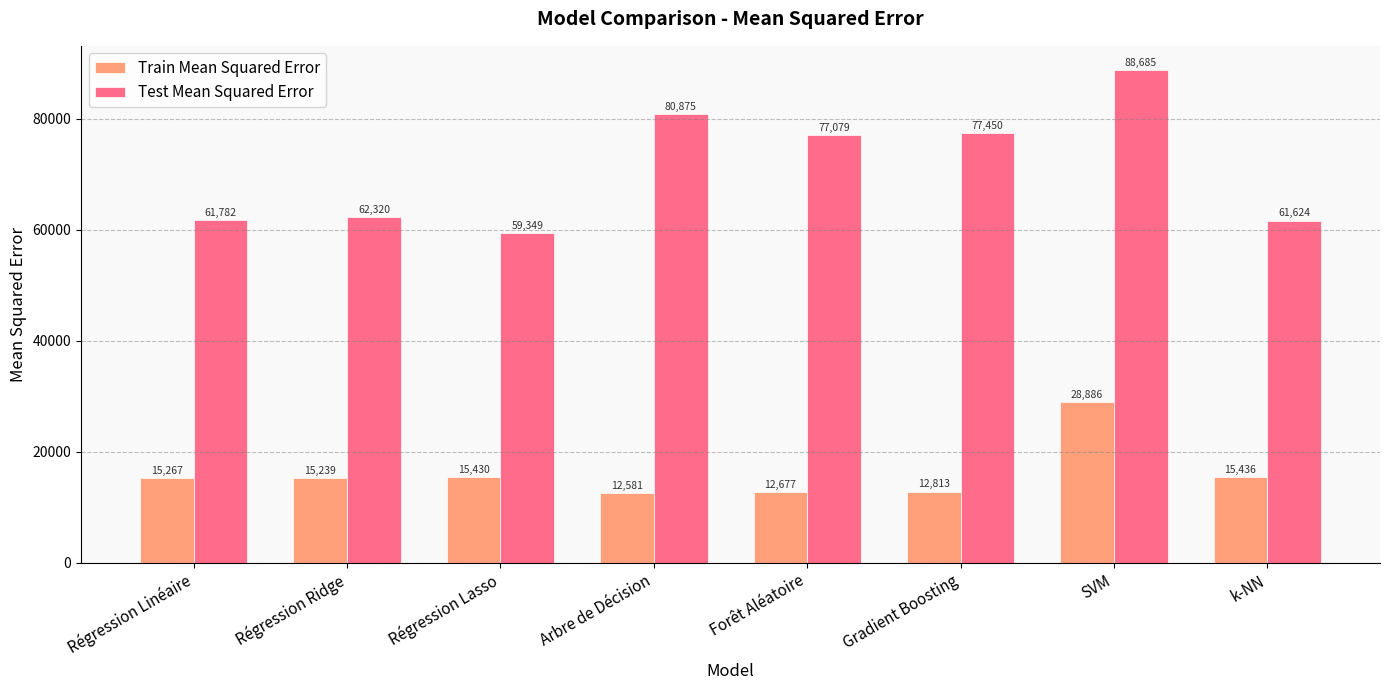

Rank the categories by Test Mean Squared Error value from lowest to highest.

Régression Lasso, k-NN, Régression Linéaire, Régression Ridge, Forêt Aléatoire, Gradient Boosting, Arbre de Décision, SVM